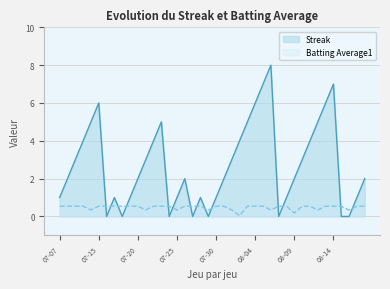

True or false: Streak and Batting Average1 intersect in this chart.

True